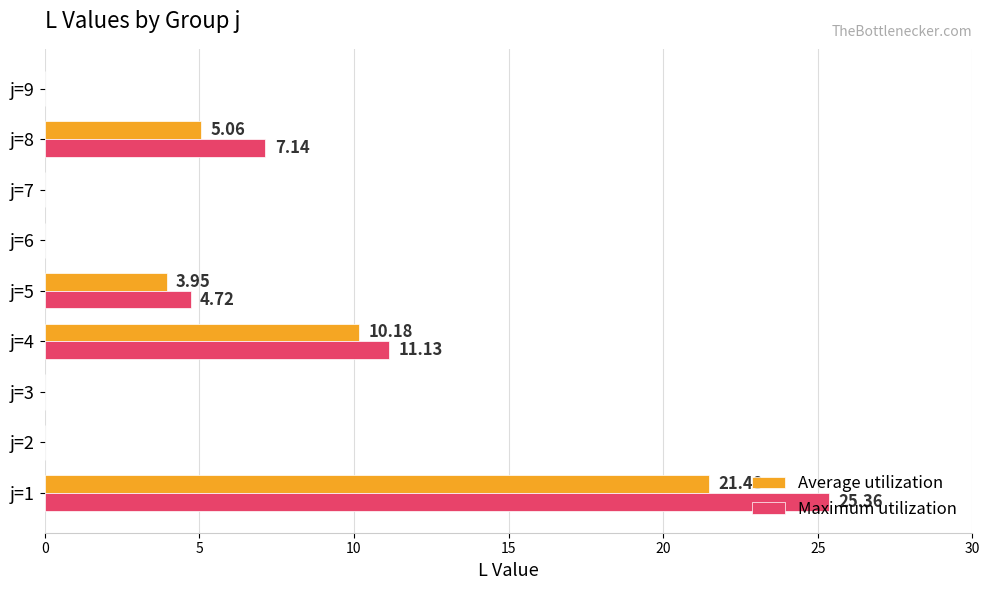

How many data points does each series have?

9